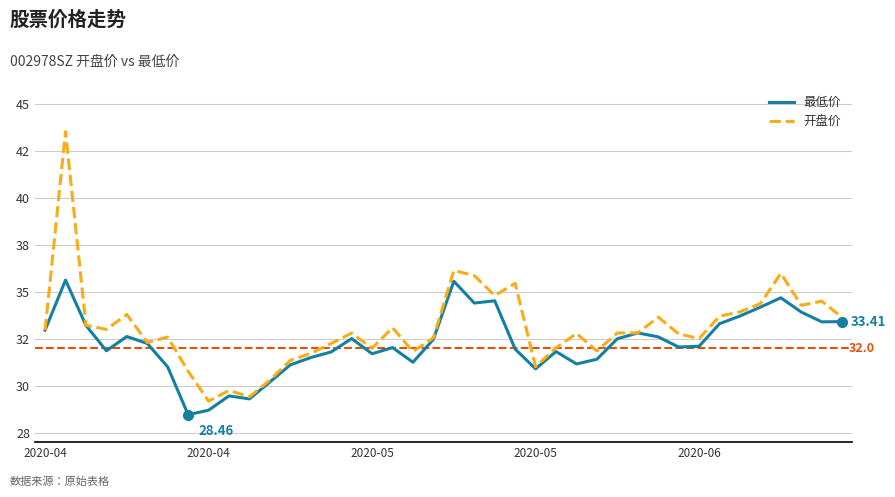

Which series has the largest total across all categories?

开盘价